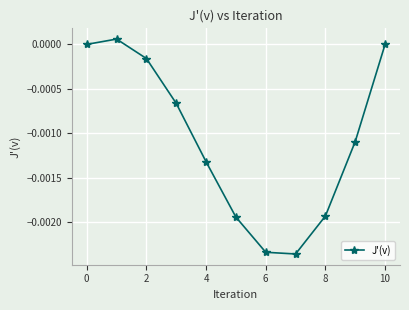

How many points are higher than both their immediate neighbors (excluding endpoints)?

1